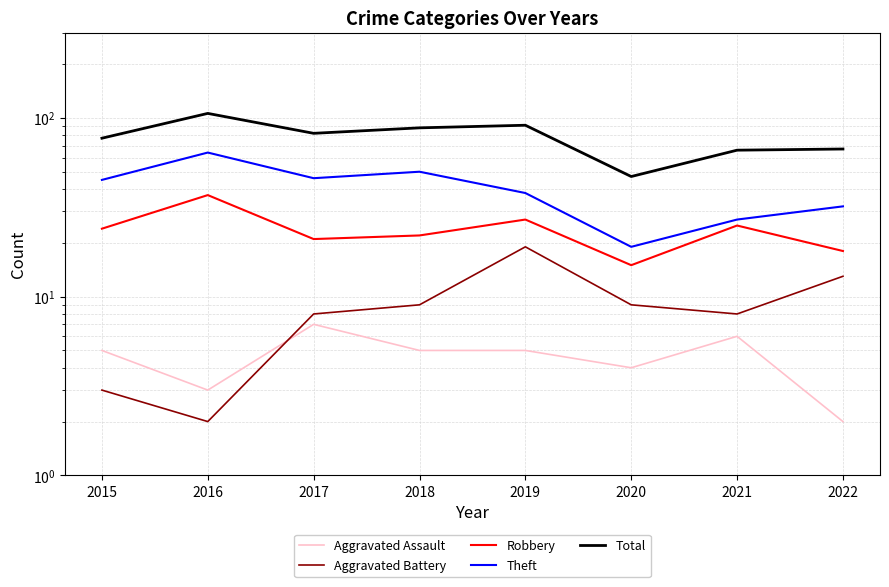

True or false: Aggravated Assault has a value of 10 at 2017.

False